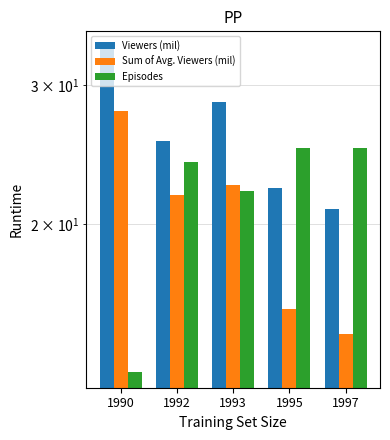

What is the total value across all series at 1993?

73.0